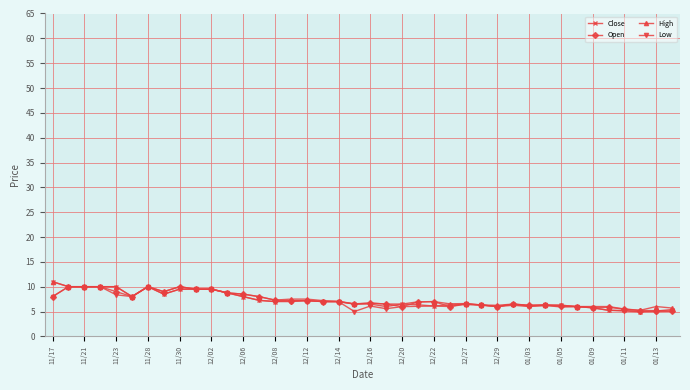

What is the value of the High point at the 25th from the left?

7.0